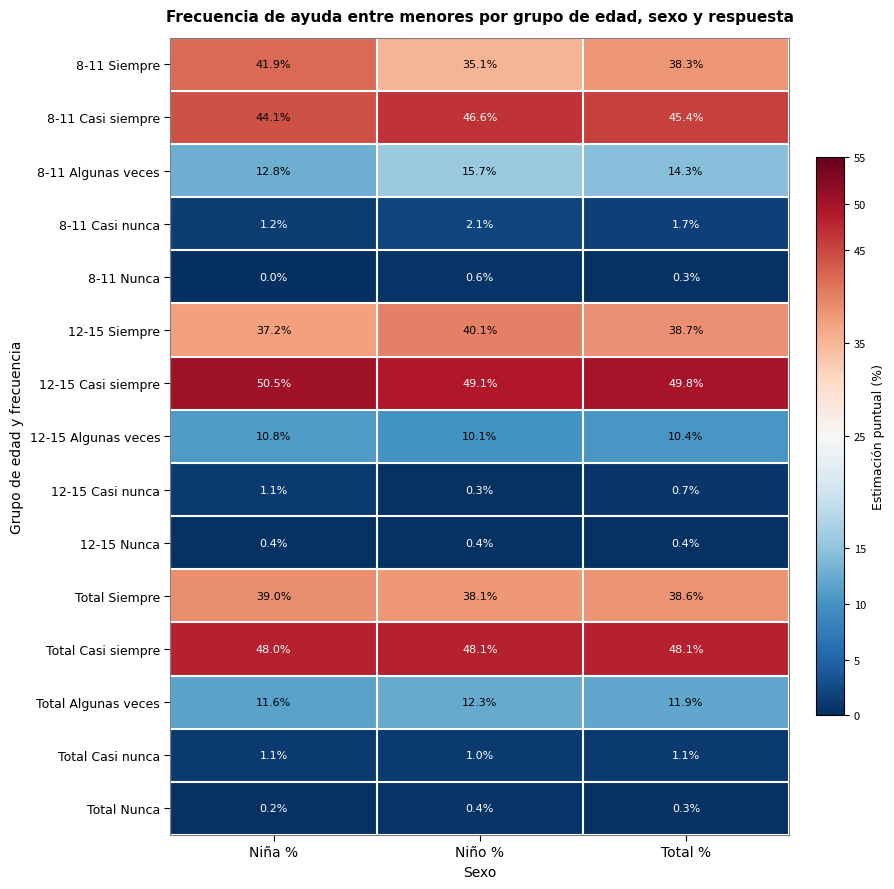

What is the difference between the highest and lowest values at Niña %?

50.5